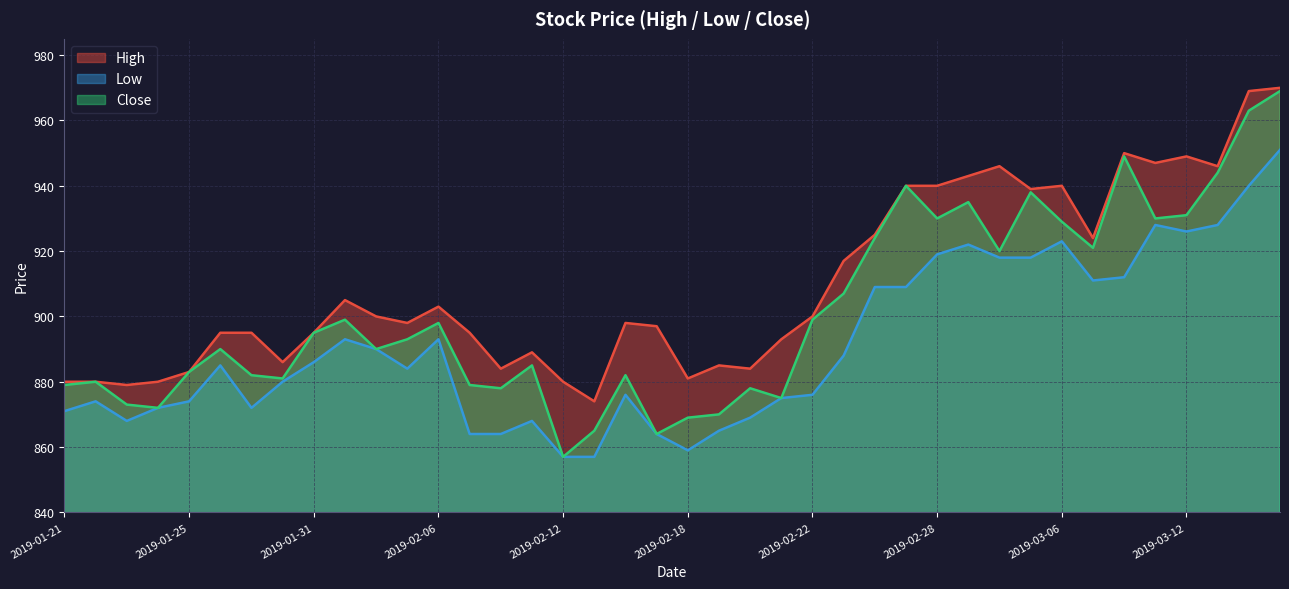

Where is the first local minimum for High?

2019-01-23